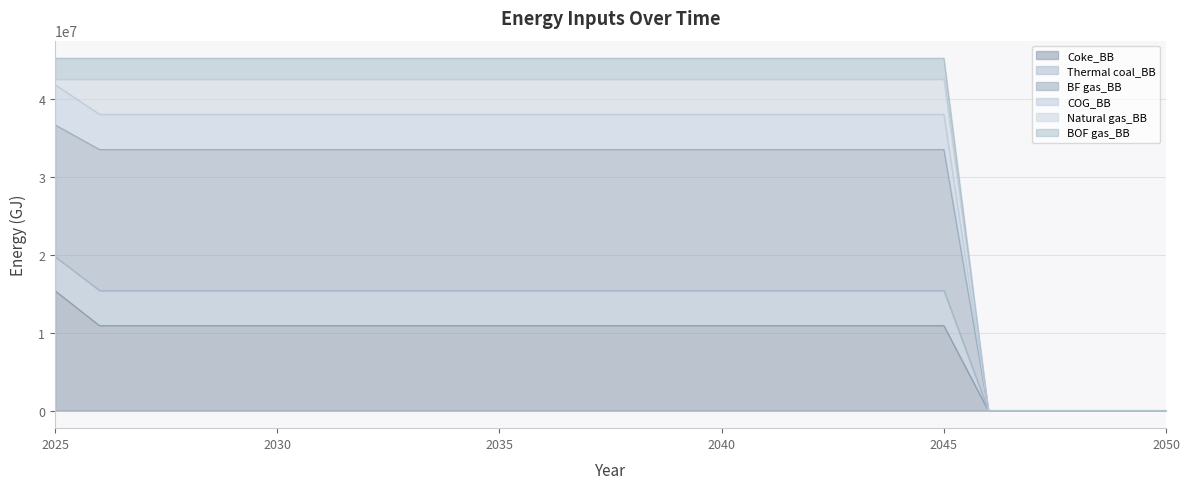

What is the average value of the Coke_BB series?

8980152.4